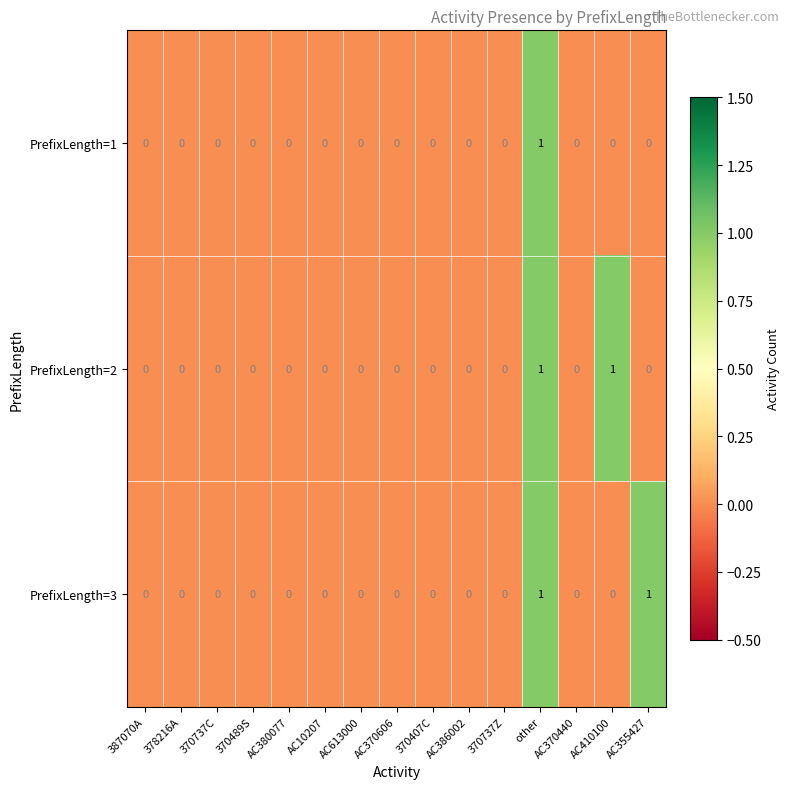

The PrefixLength=3 series shows 0 at AC370606. True or false?

True